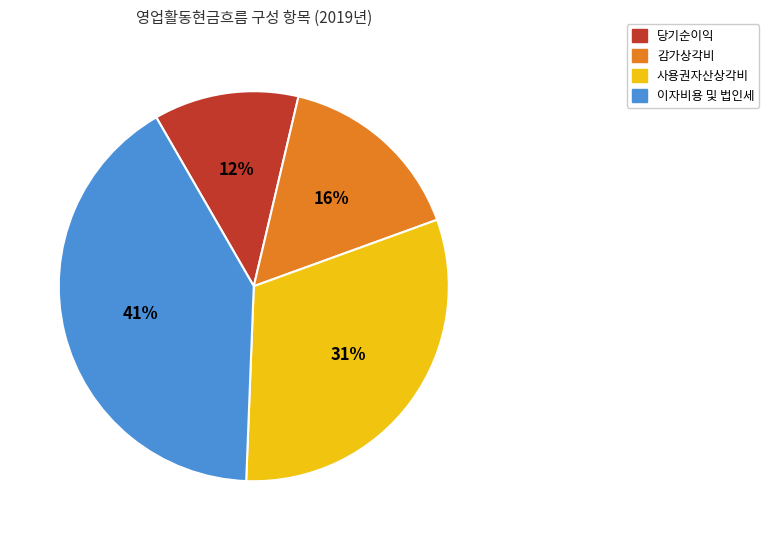

Is there a majority slice in this chart?

No